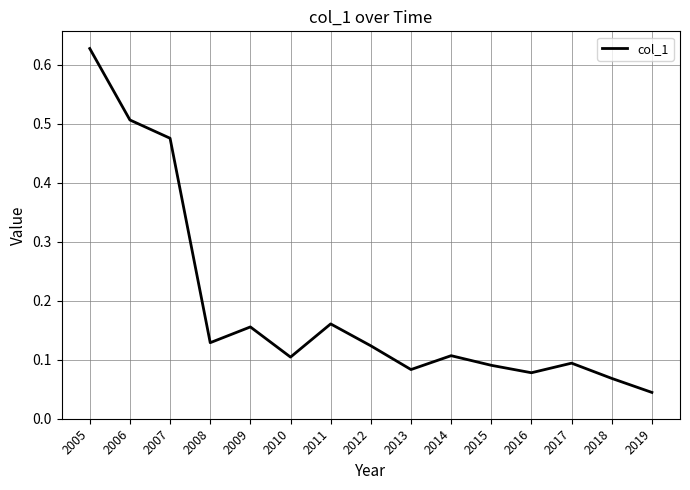

What is the change in value from 2009 to 2019?

-0.1